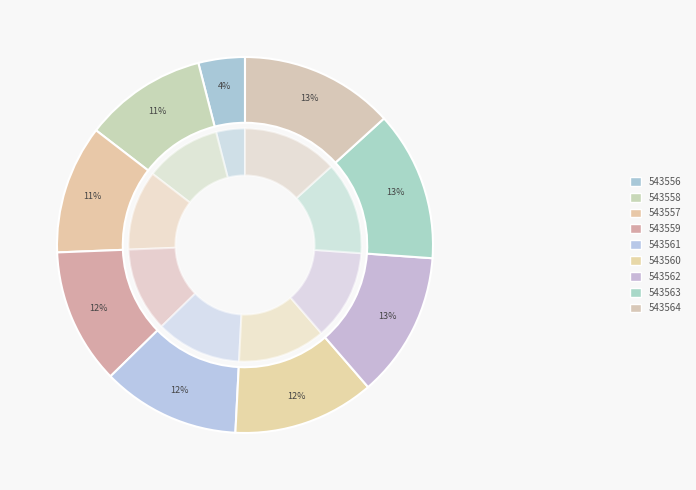

What percentage is the 543560 slice, to the nearest percent?

12%